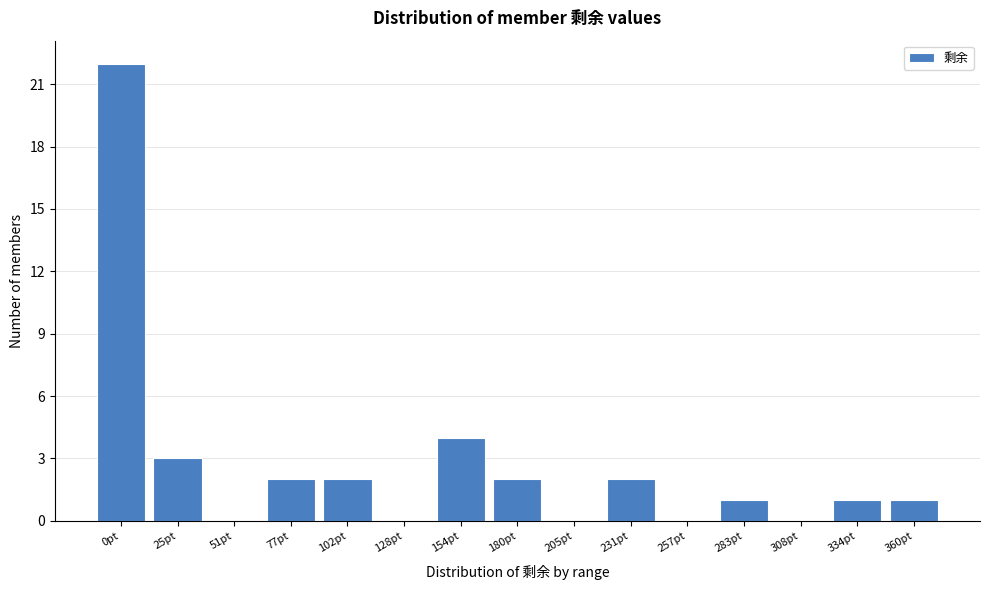

Reading right to left, transcribe all the data shown in this chart.

360pt=1	334pt=1	308pt=0	283pt=1	257pt=0	231pt=2	205pt=0	180pt=2	154pt=4	128pt=0	102pt=2	77pt=2	51pt=0	25pt=3	0pt=22